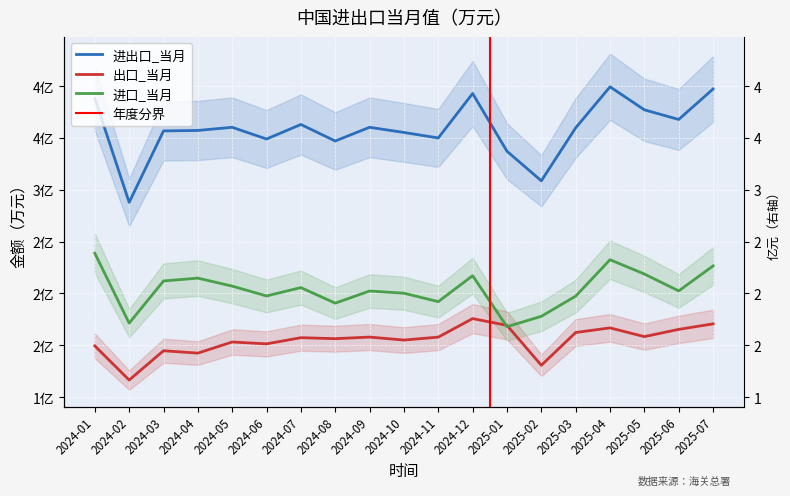

What is the sum of all 进出口_当月 values?

681524106